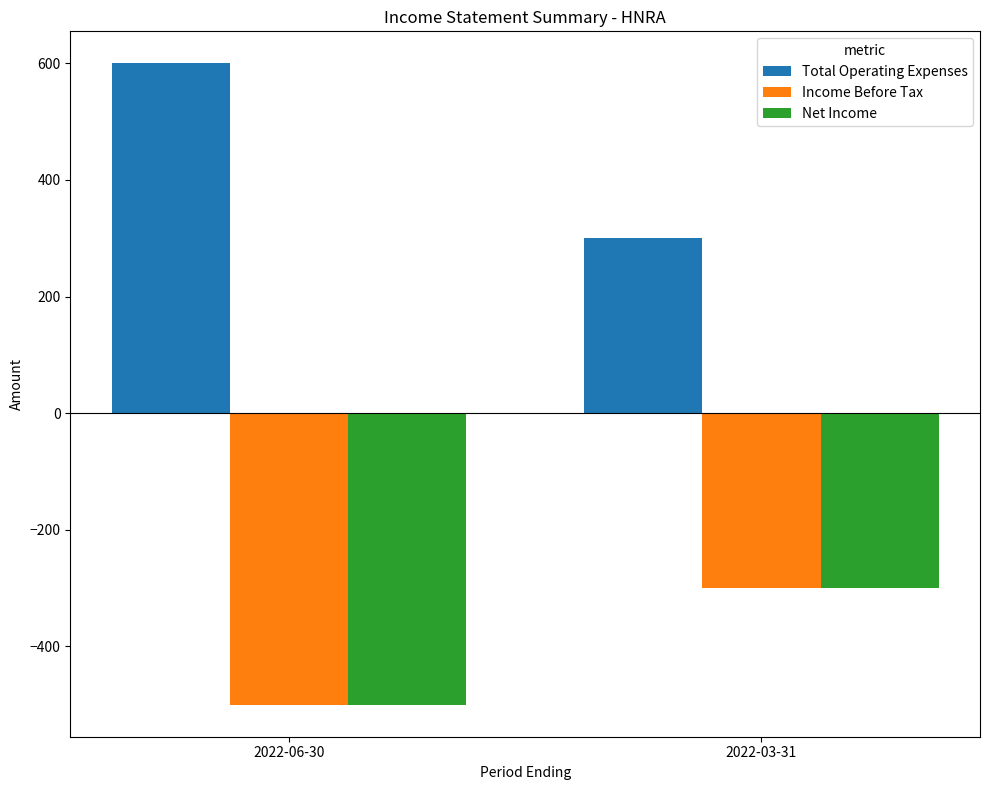

Which series has the largest total across all categories?

Total Operating Expenses